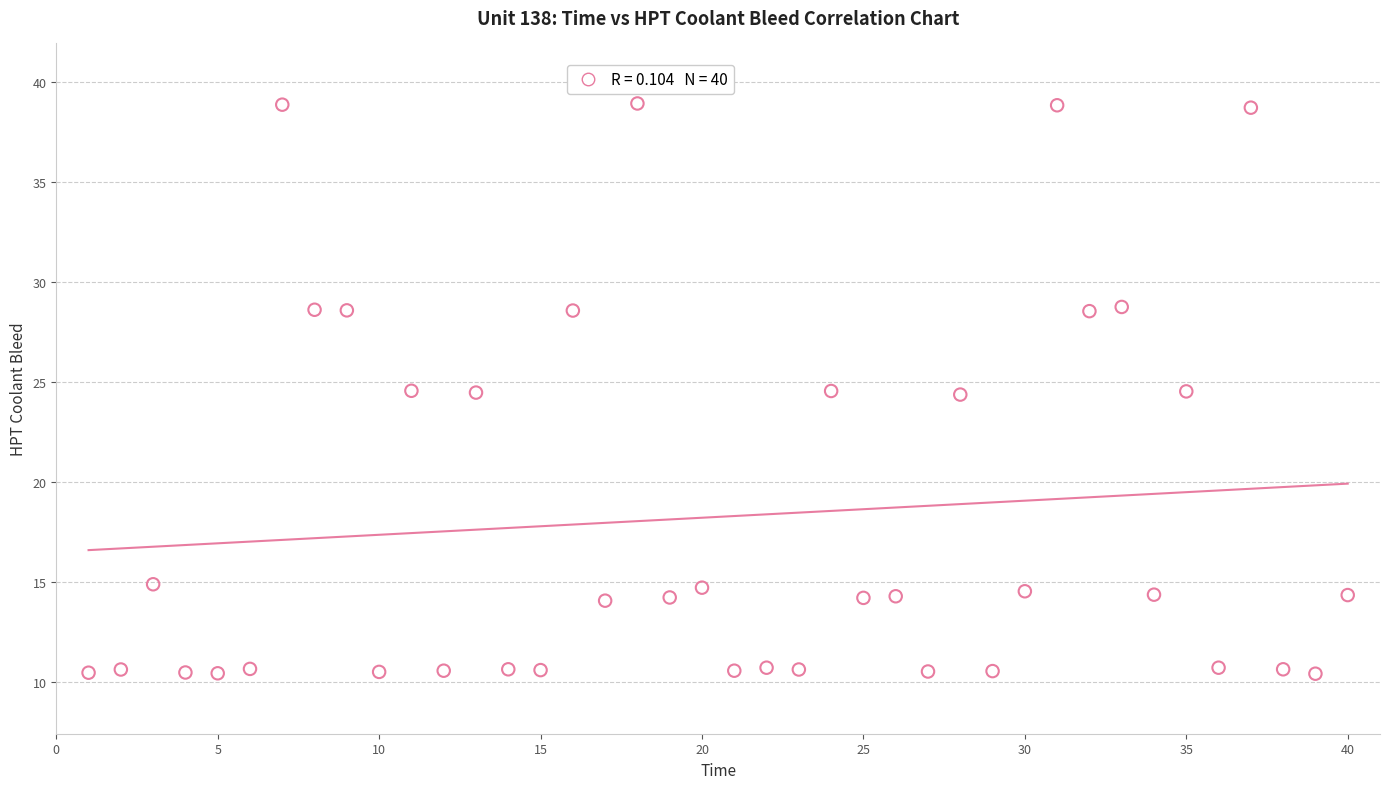

What is the range of X values (max minus min)?

39.0